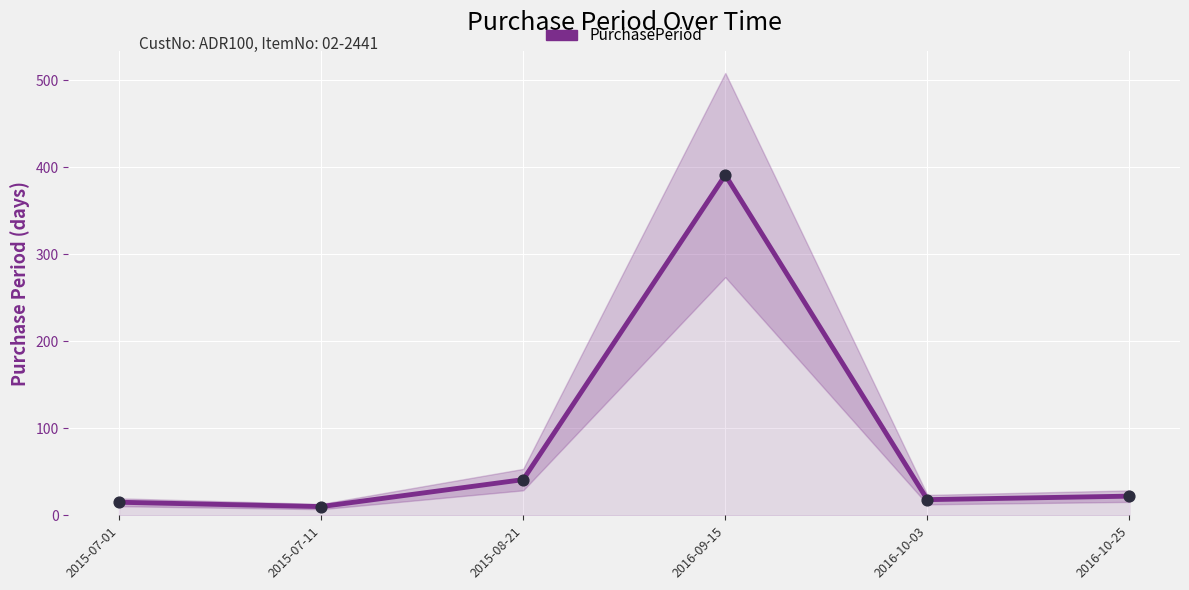

What is the ratio of the value at 2016-10-25 to the value at 2015-08-21?

0.5